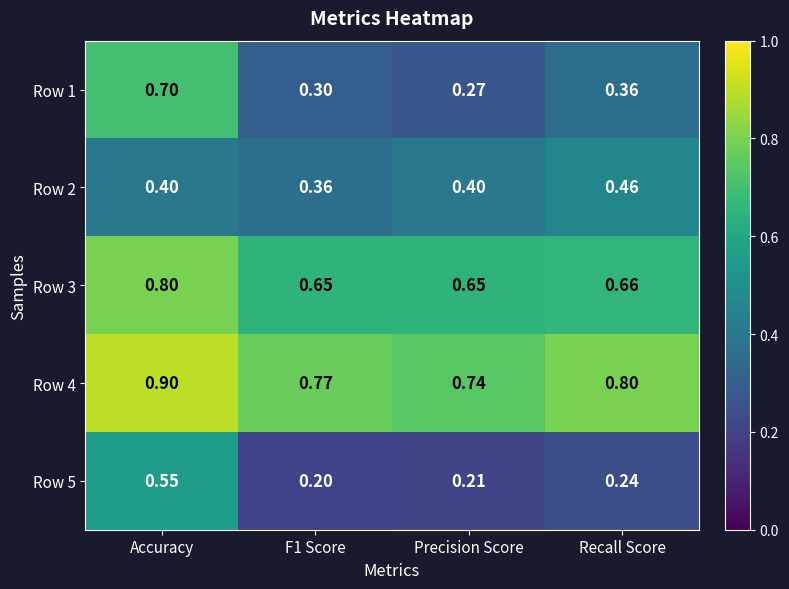

How many distinct data groups are displayed?

5